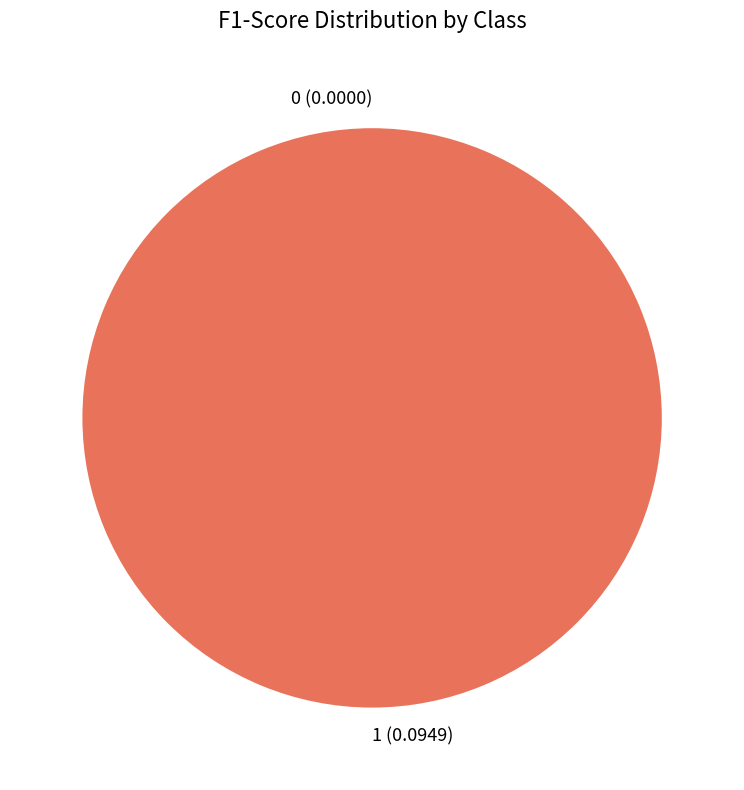

Count the number of slices in the pie.

2